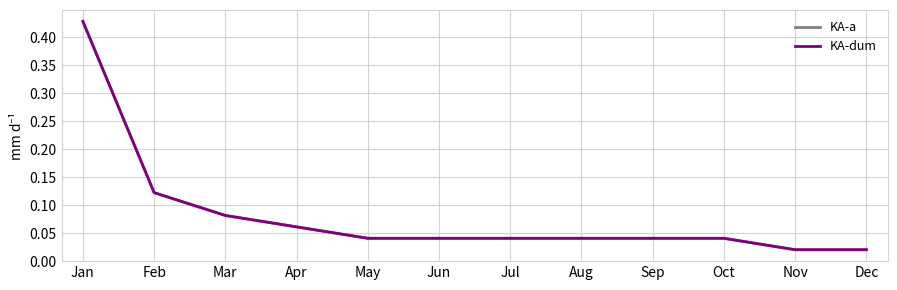

Reading left to right, list all the values displayed in this chart.

KA-a: Jan=0.4	Feb=0.1	Mar=0.1	Apr=0.1	May=0.0	Jun=0.0	Jul=0.0	Aug=0.0	Sep=0.0	Oct=0.0	Nov=0.0	Dec=0.0
KA-dum: Jan=0.4	Feb=0.1	Mar=0.1	Apr=0.1	May=0.0	Jun=0.0	Jul=0.0	Aug=0.0	Sep=0.0	Oct=0.0	Nov=0.0	Dec=0.0